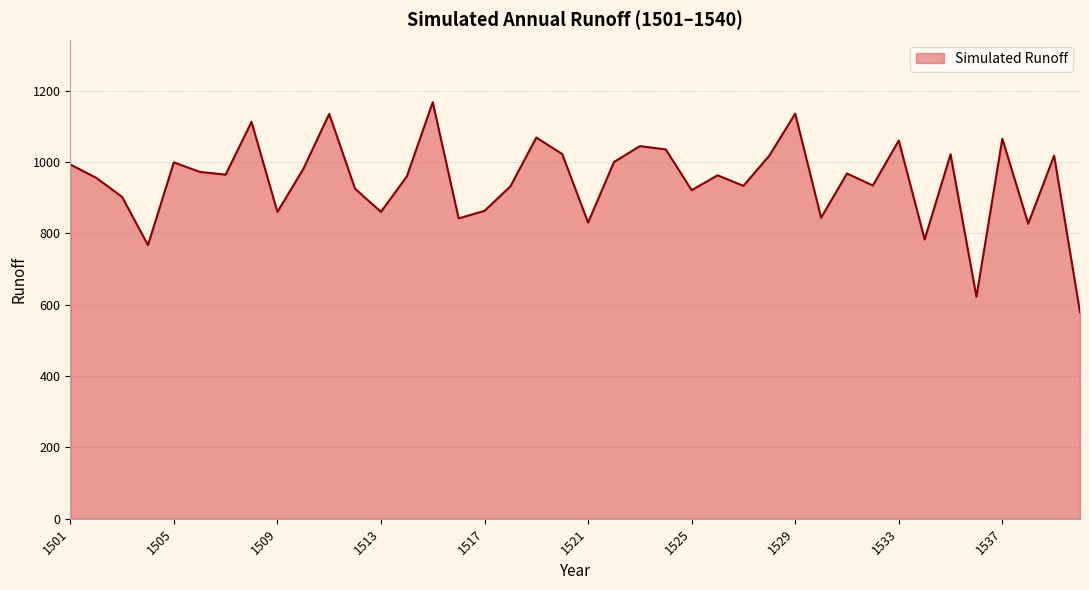

What is the minimum value shown in the chart?

578.8